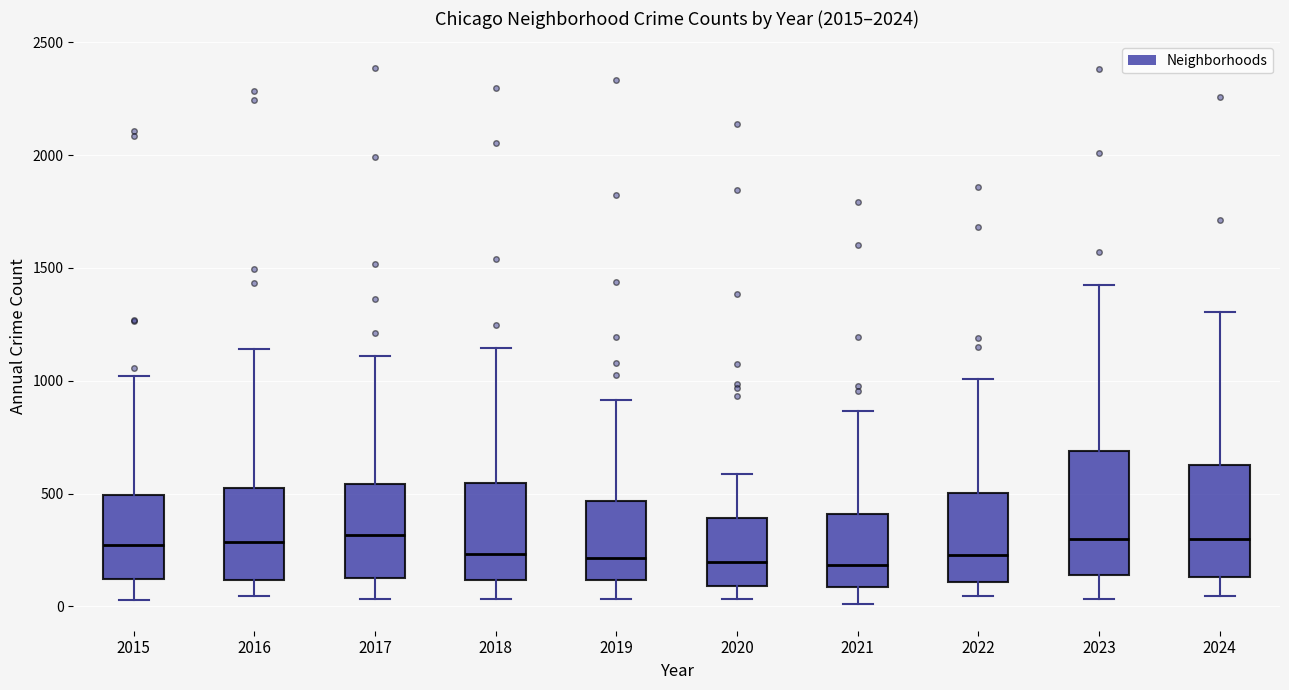

Where does the median line of the box at x = 2020 sit on the y-axis? The values are not printed on the chart, so give them approximately, as read against the axis.

200